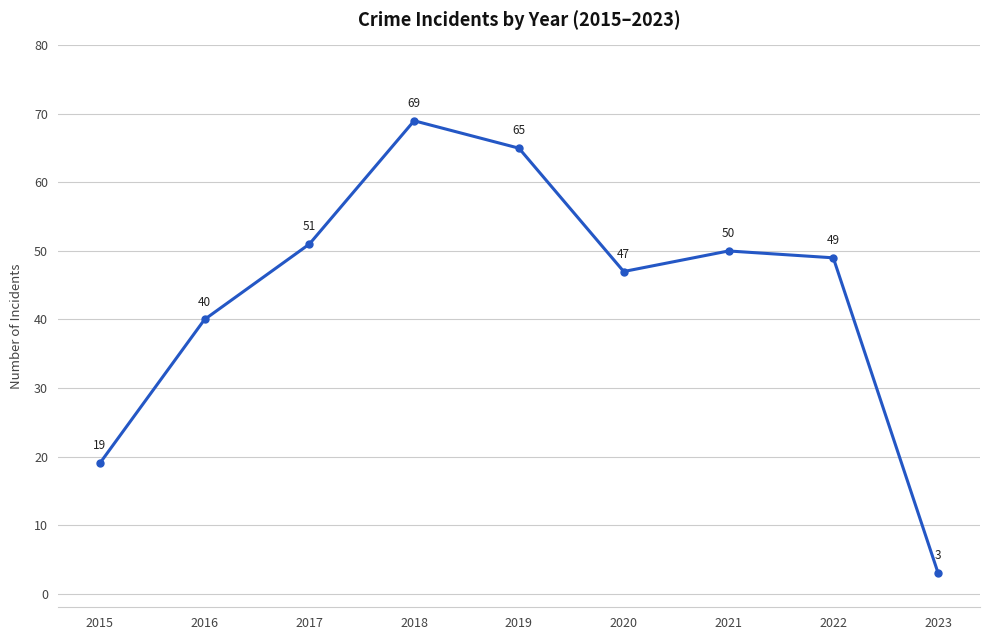

What is the sum of the values at 2017 and 2015?

70